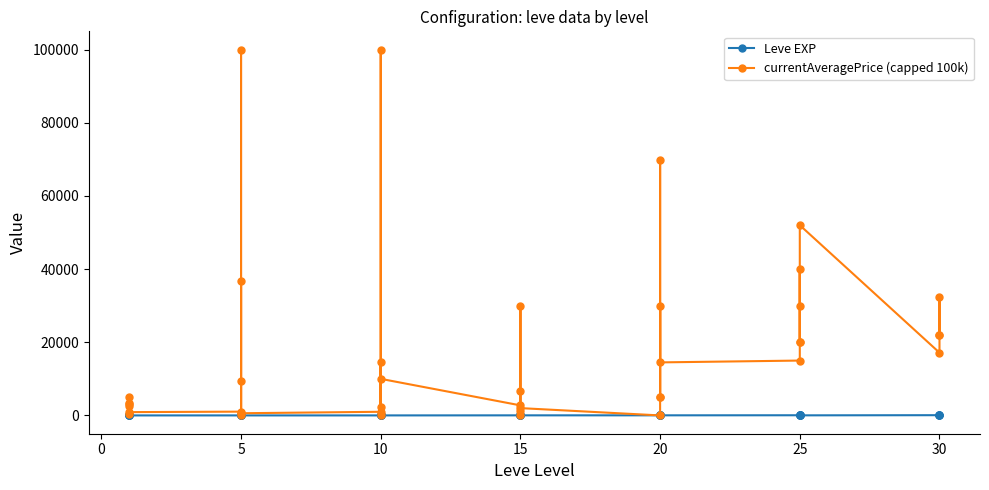

At which label is Leve EXP closest to 50?

25